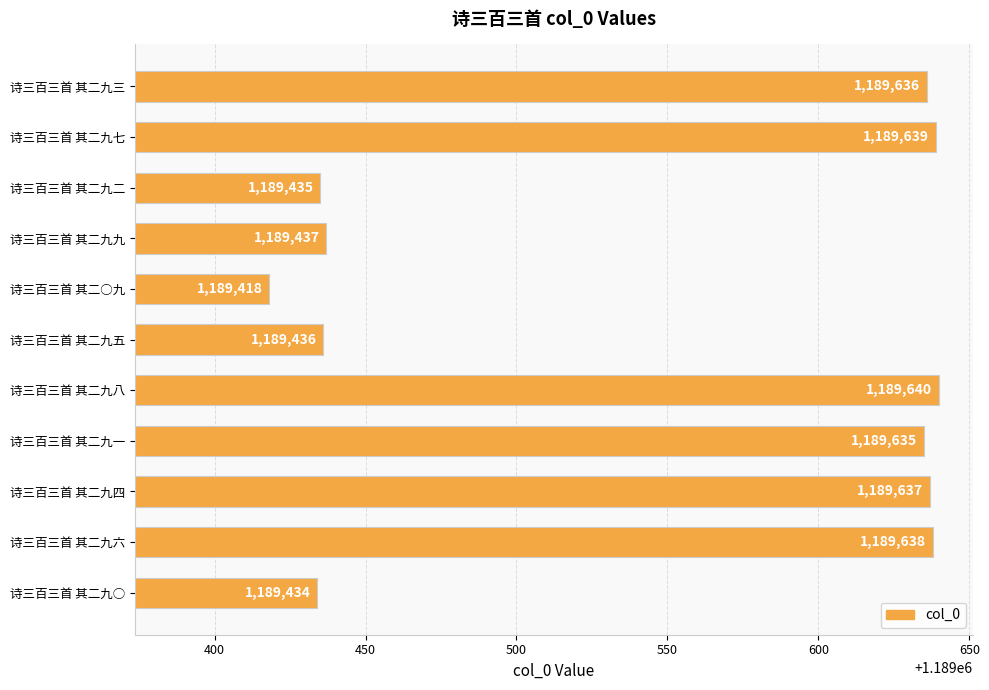

How many bars are there in total?

11